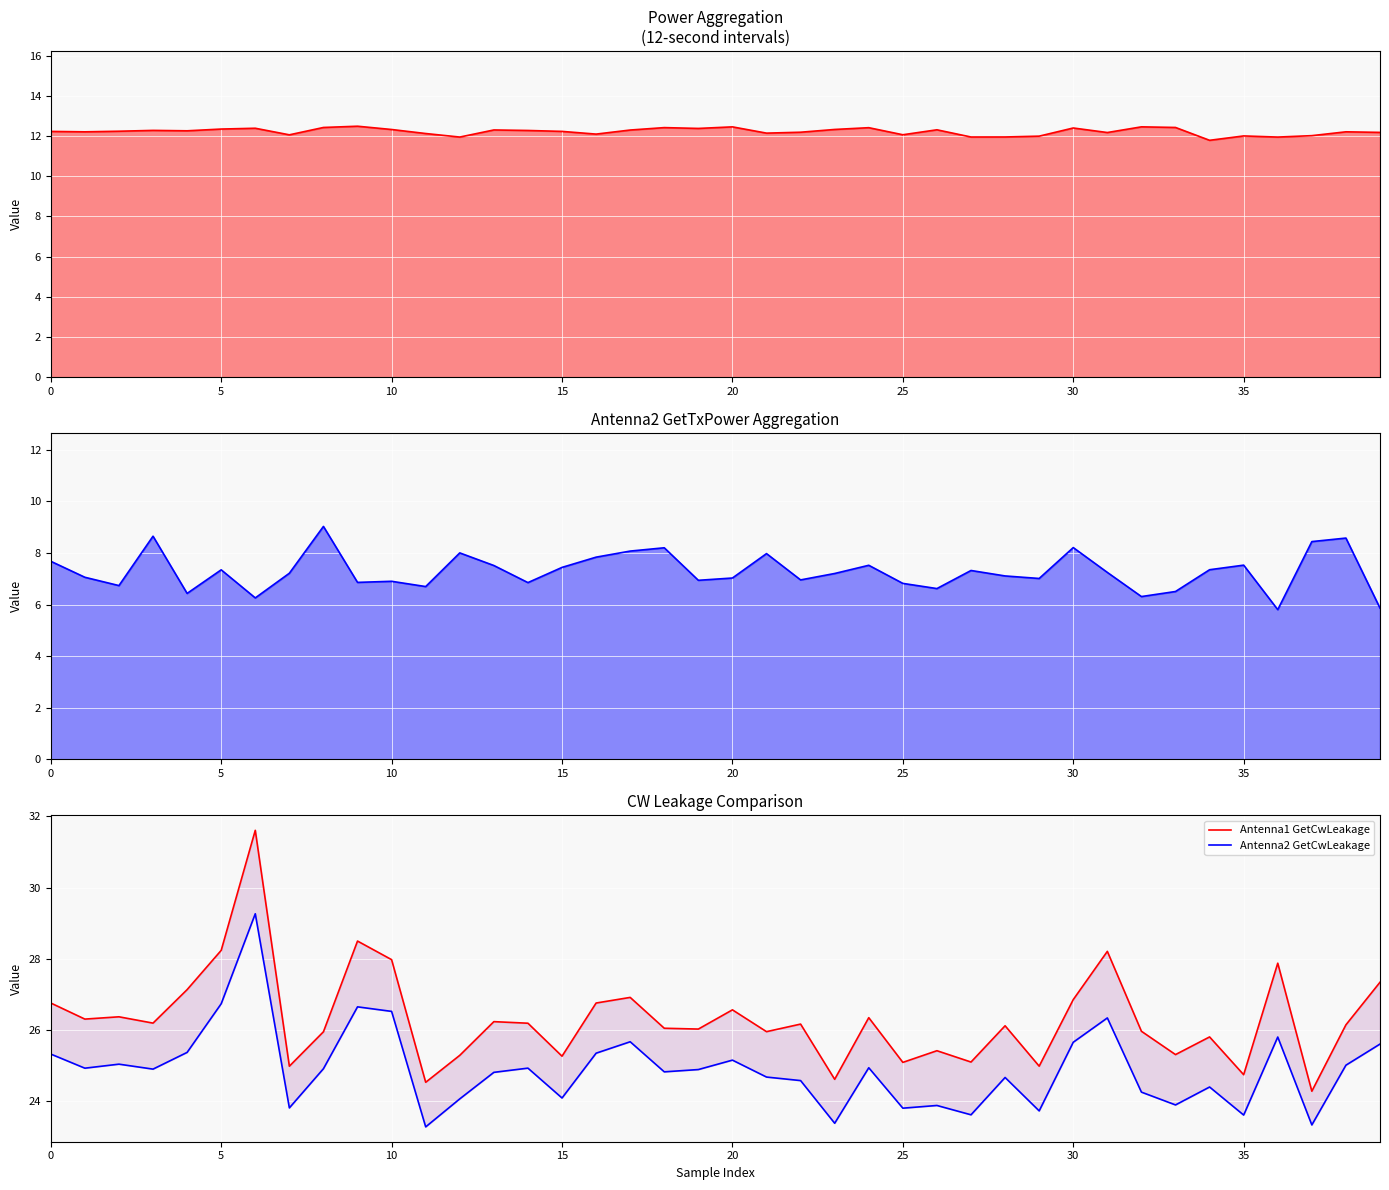

What is the sum of the Antenna2 GetCwLeakage values at 29 and 16?

49.1